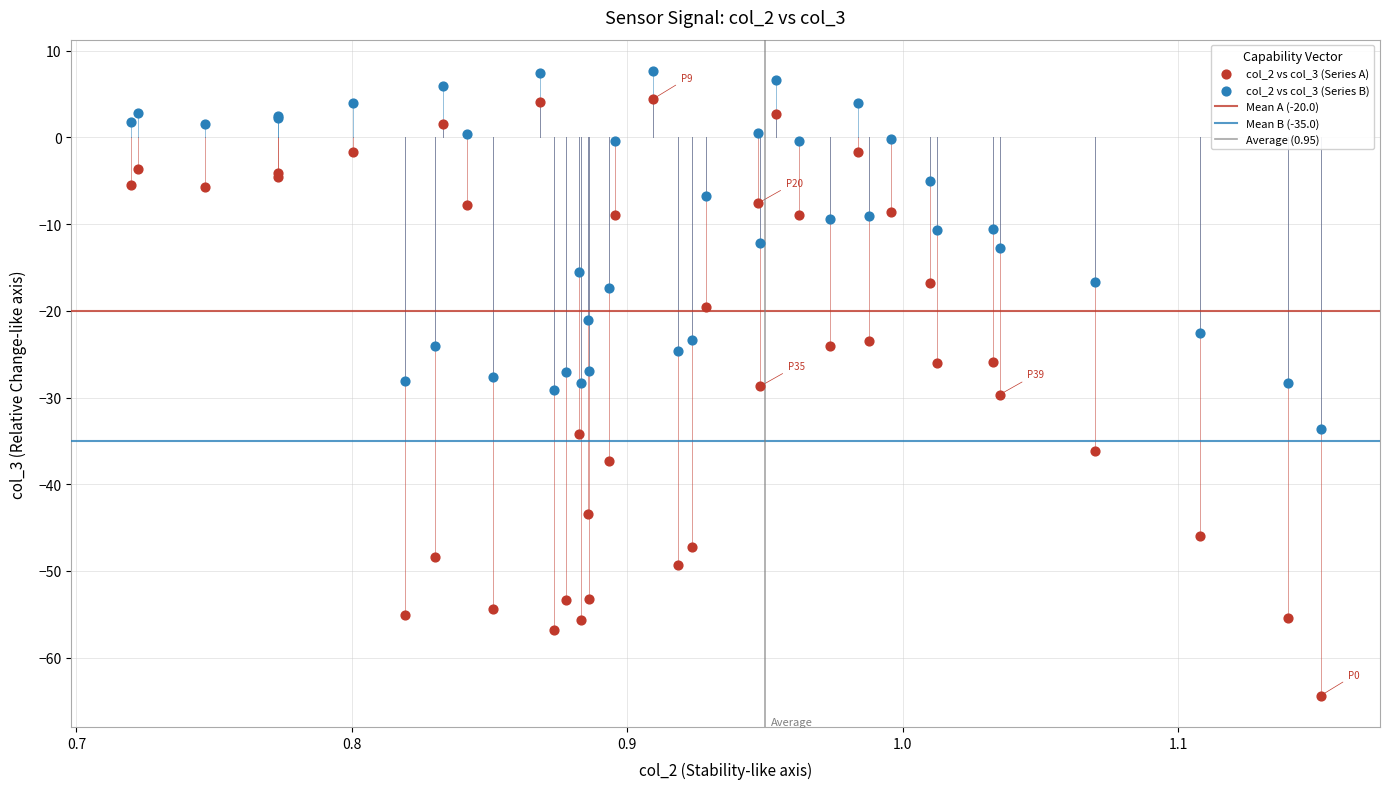

What is the X range (max minus min) for the scatter plot?

0.4